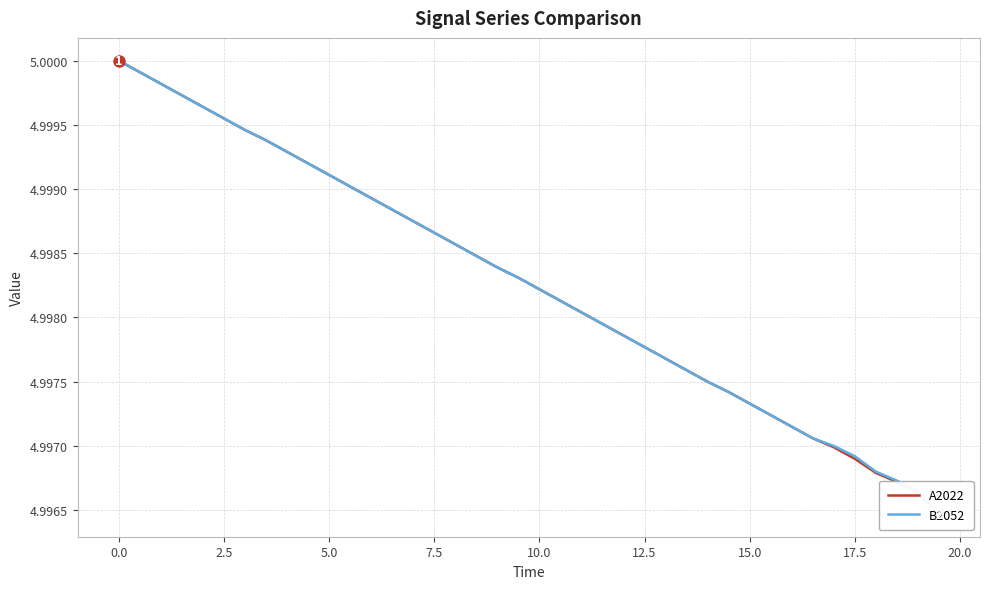

True or false: B2052 has more than 2 points higher than both neighbors.

False